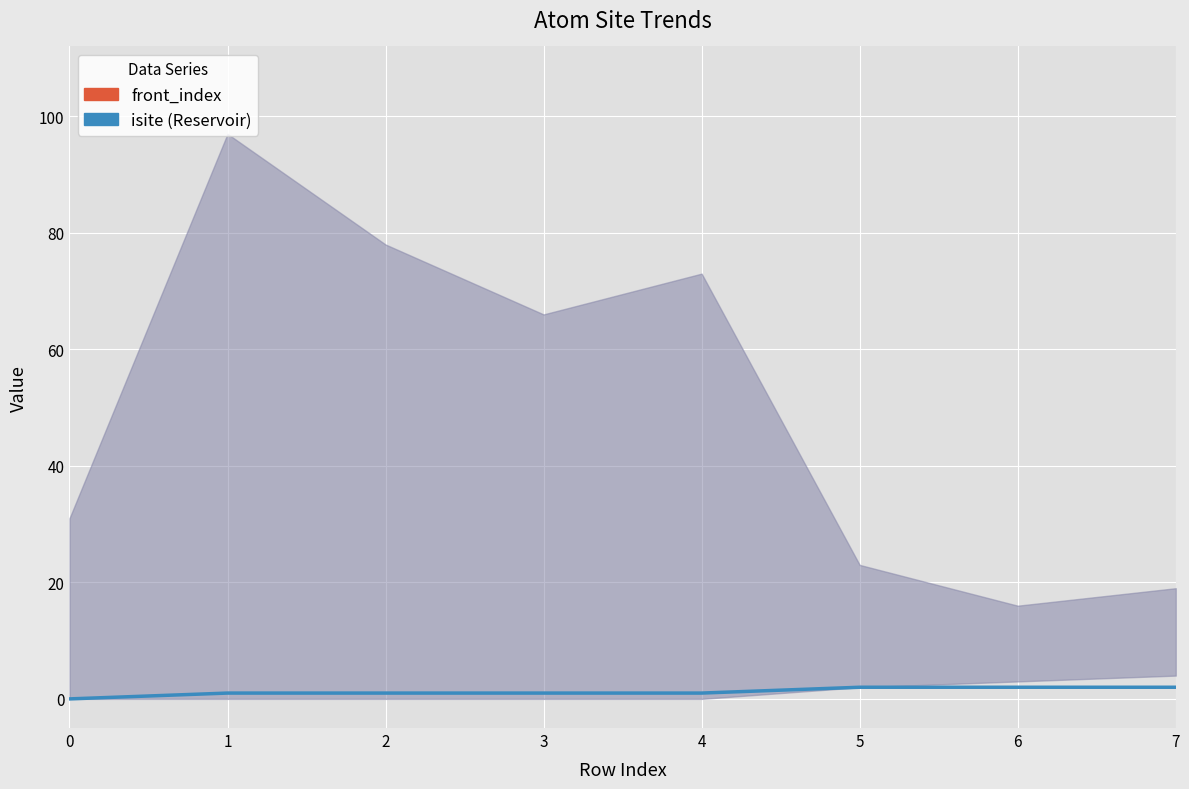

True or false: there are more than 1 points higher than both neighbors.

False